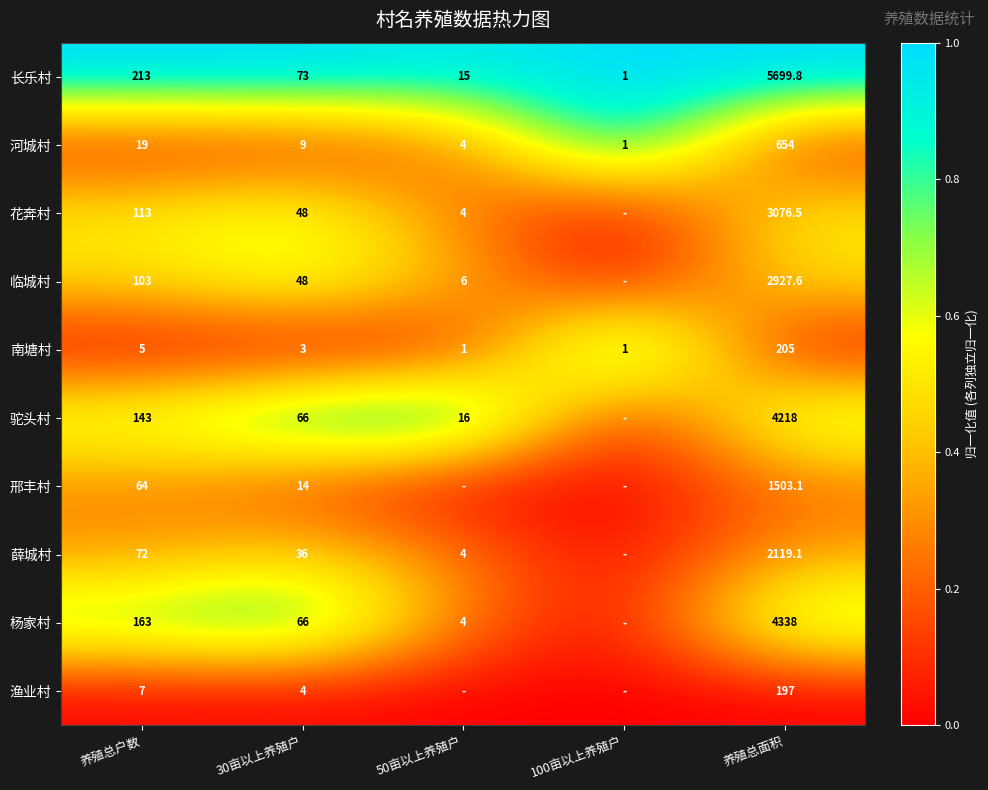

What is the spread (max minus min) of values at 30亩以上养殖户?

70.0